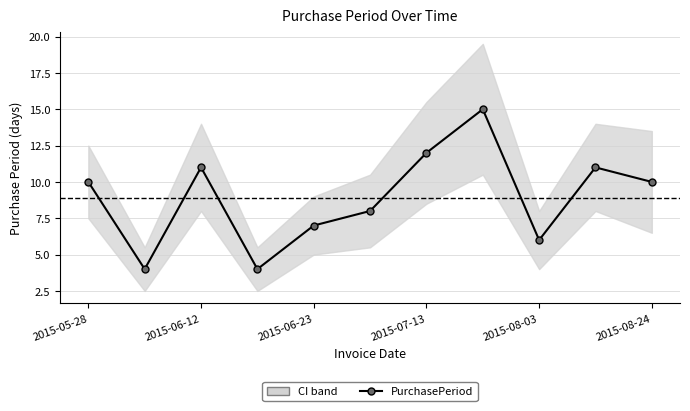

What is the maximum value shown in the chart?

15